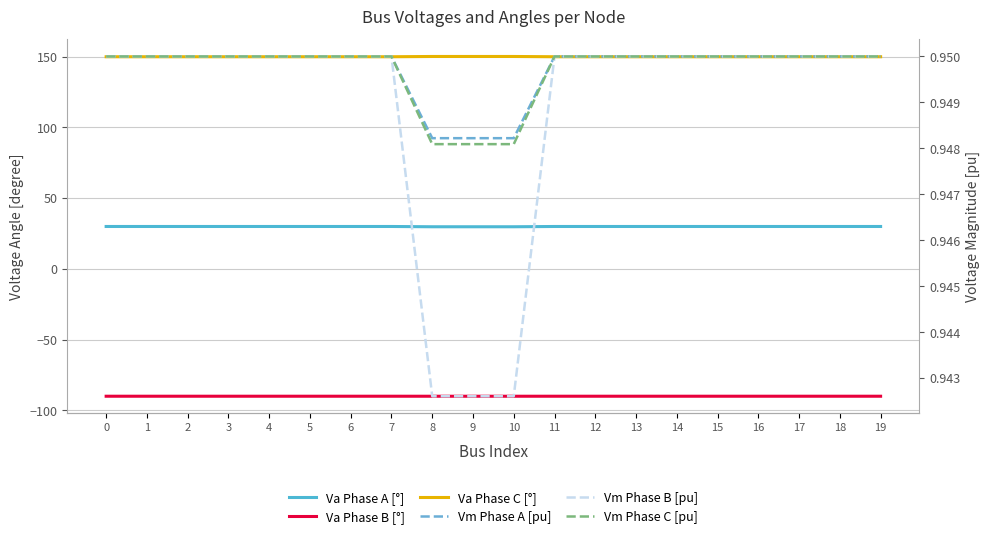

True or false: Va Phase B [°] and Vm Phase C [pu] cross at least once.

False